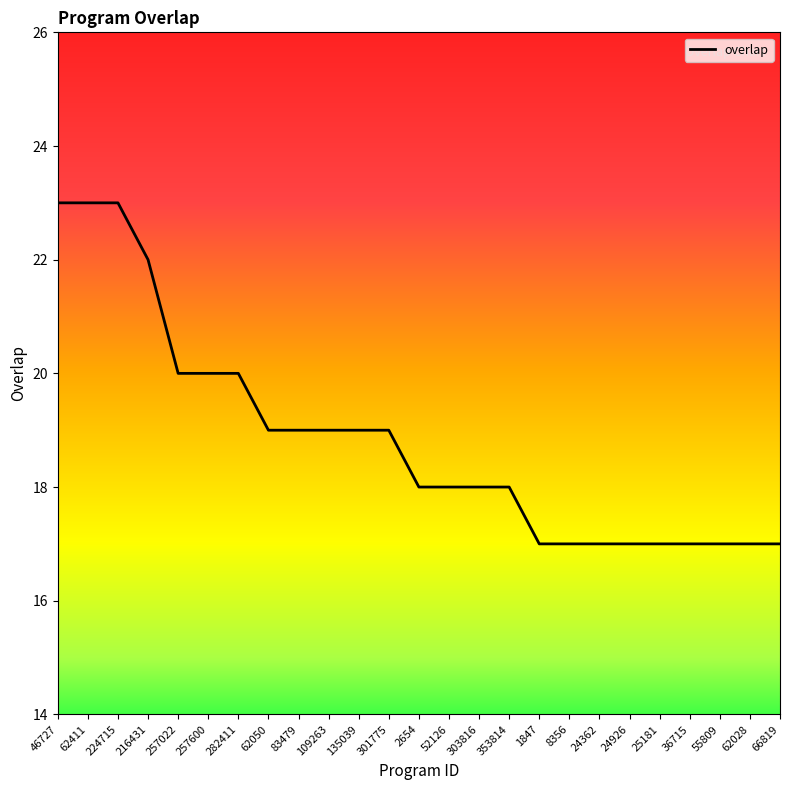

What position from the right is 55809?

3